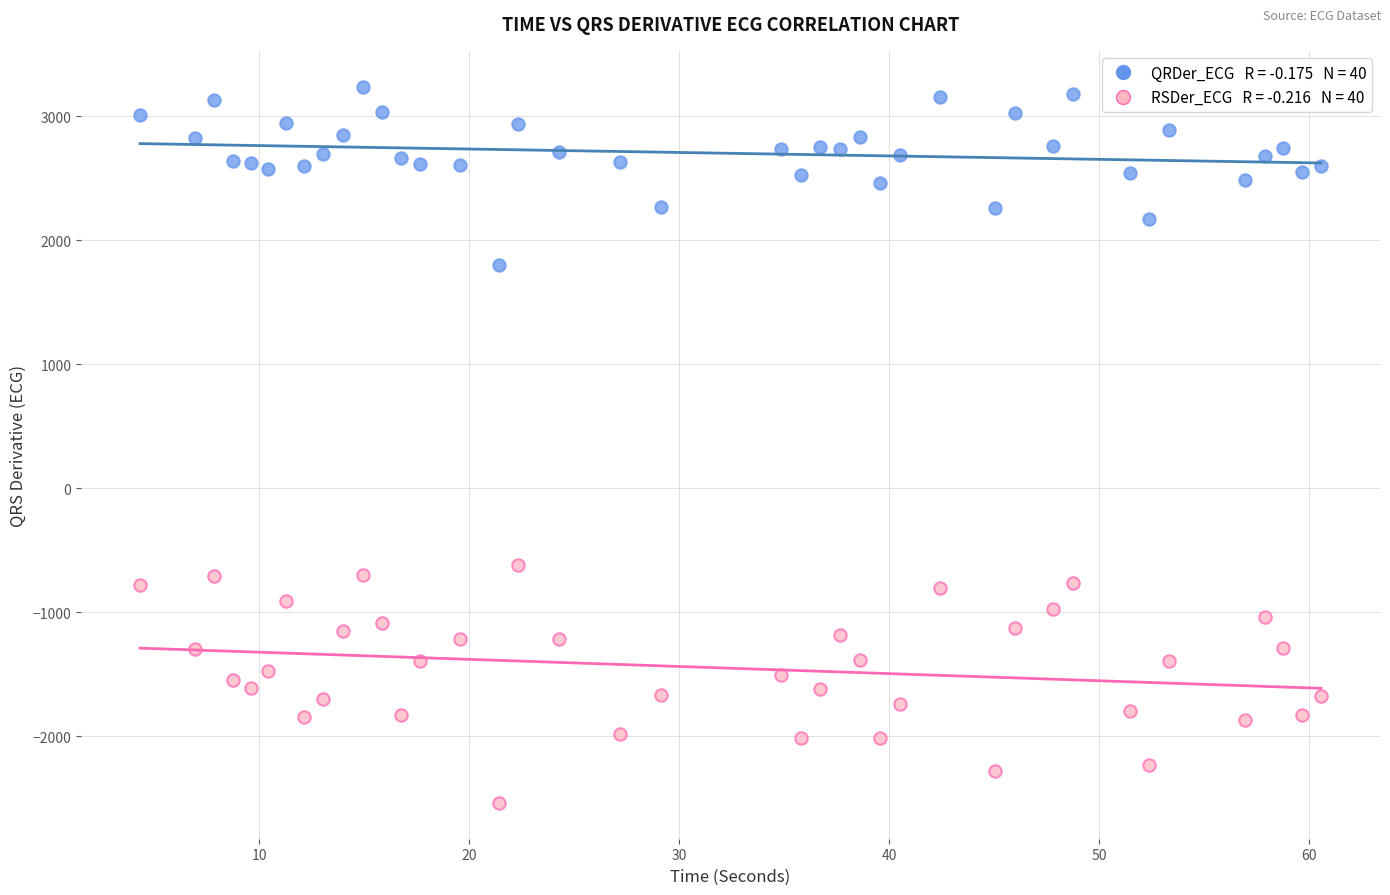

Across all series, what Y value is closest to 349?

-618.1